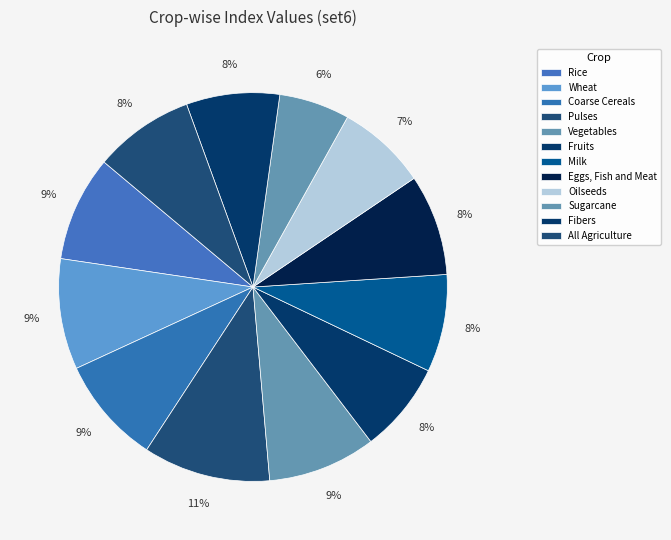

To the nearest percent, what percentage of the pie is Oilseeds?

7%